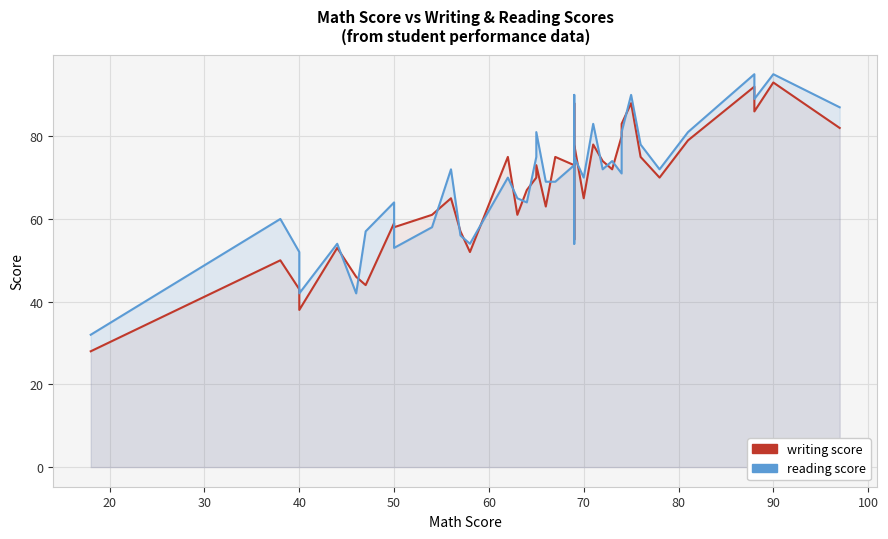

After their last crossing, which series has the higher values: writing score or reading score?

reading score